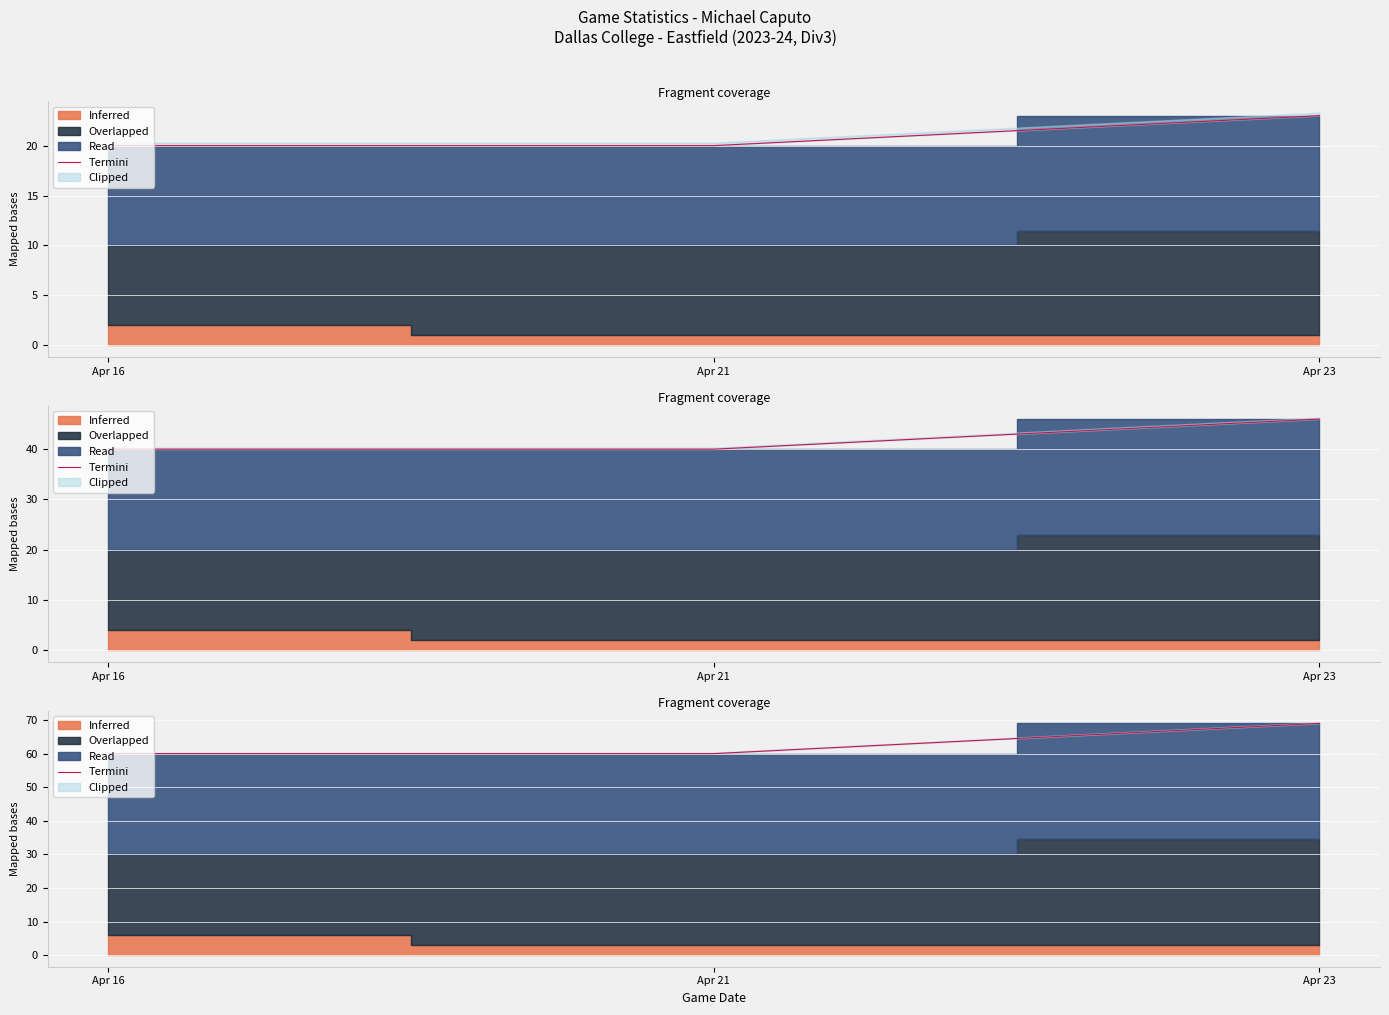

Reading left to right, extract all data points from this chart.

Apr 16=60	Apr 21=60	Apr 23=69